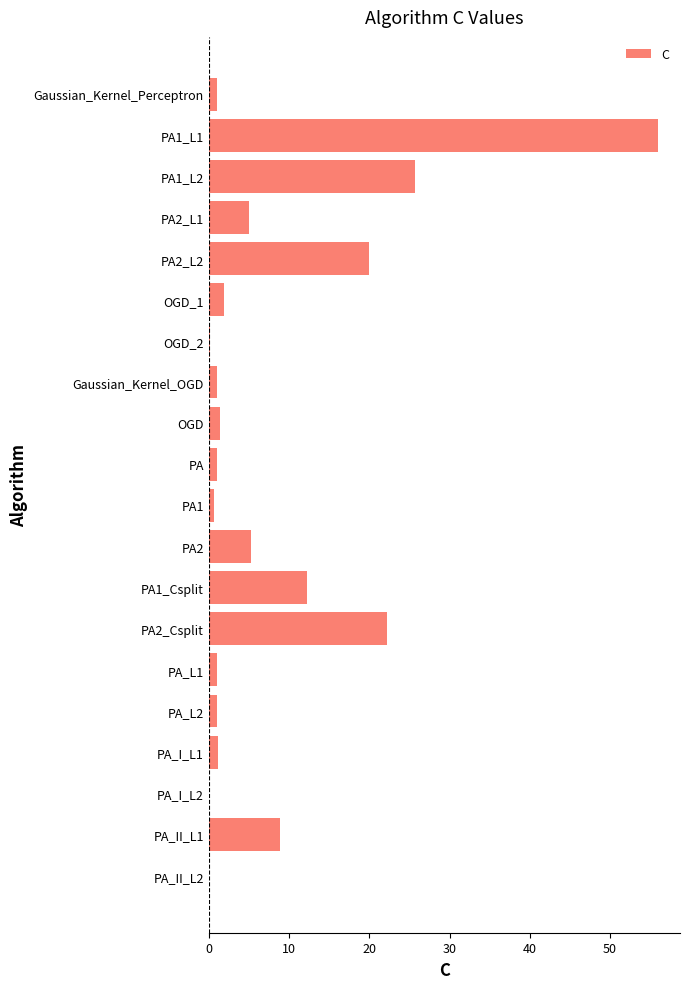

True or false: the data shows 0.1 at PA_II_L2.

True